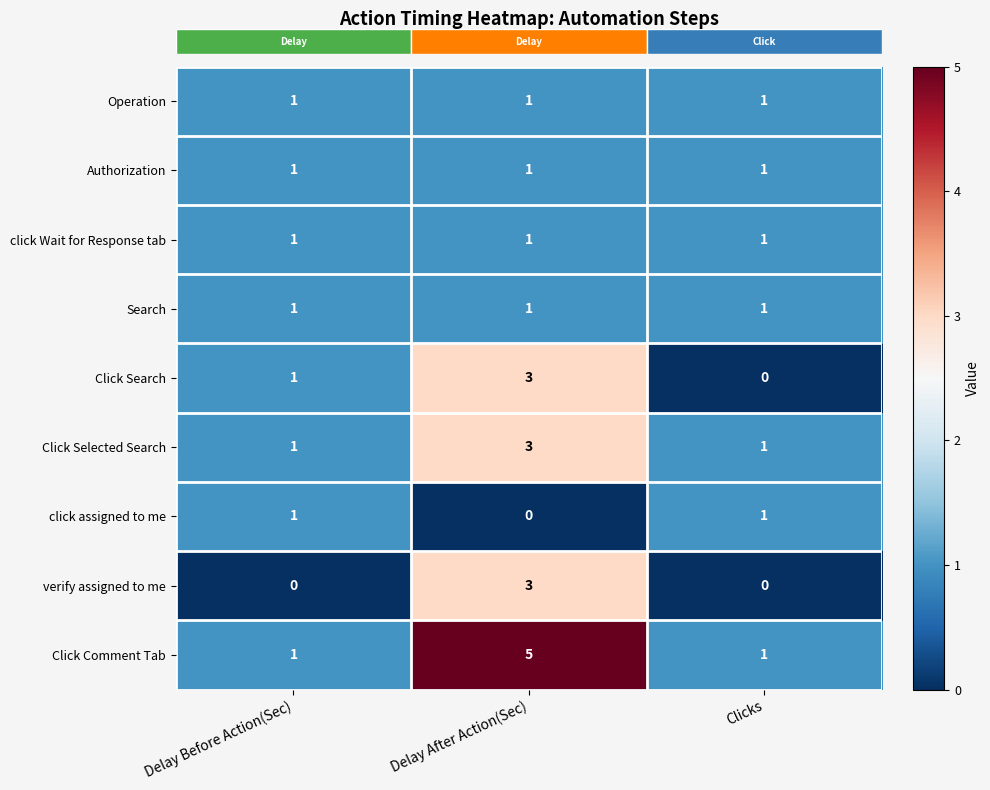

Which series changed the most between Delay After Action(Sec) and Clicks?

Click Comment Tab